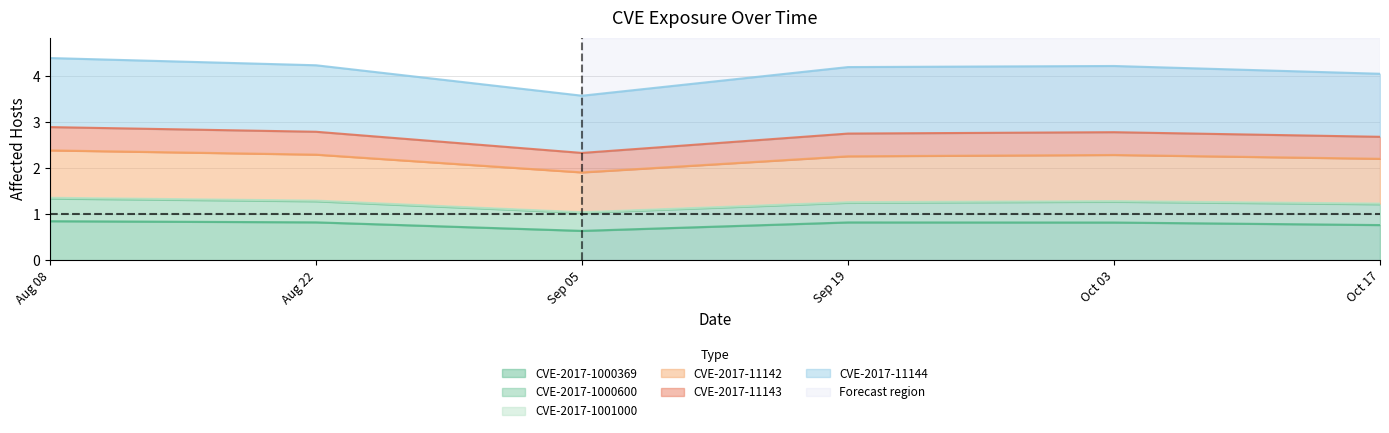

The CVE-2017-1000369 series shows 1.1 at Oct 03. True or false?

False